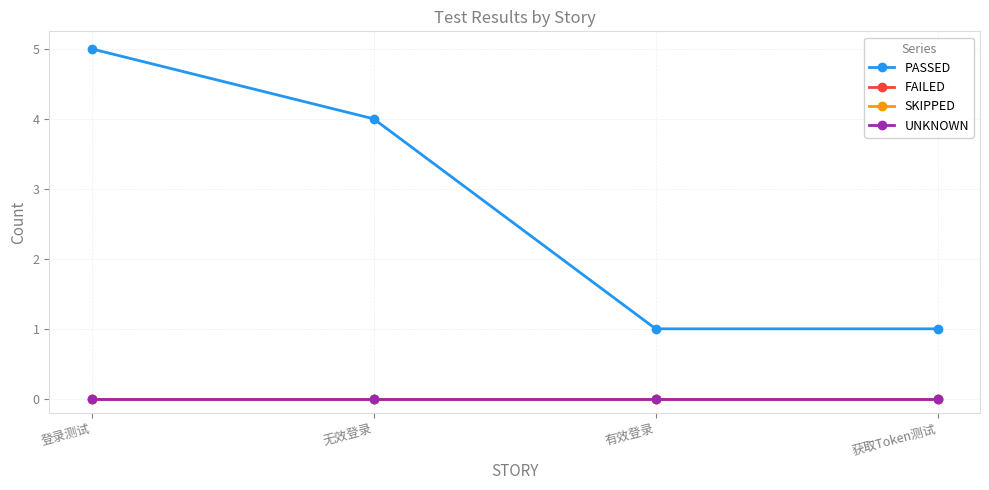

Is this an area chart (filled region under the line)?

No